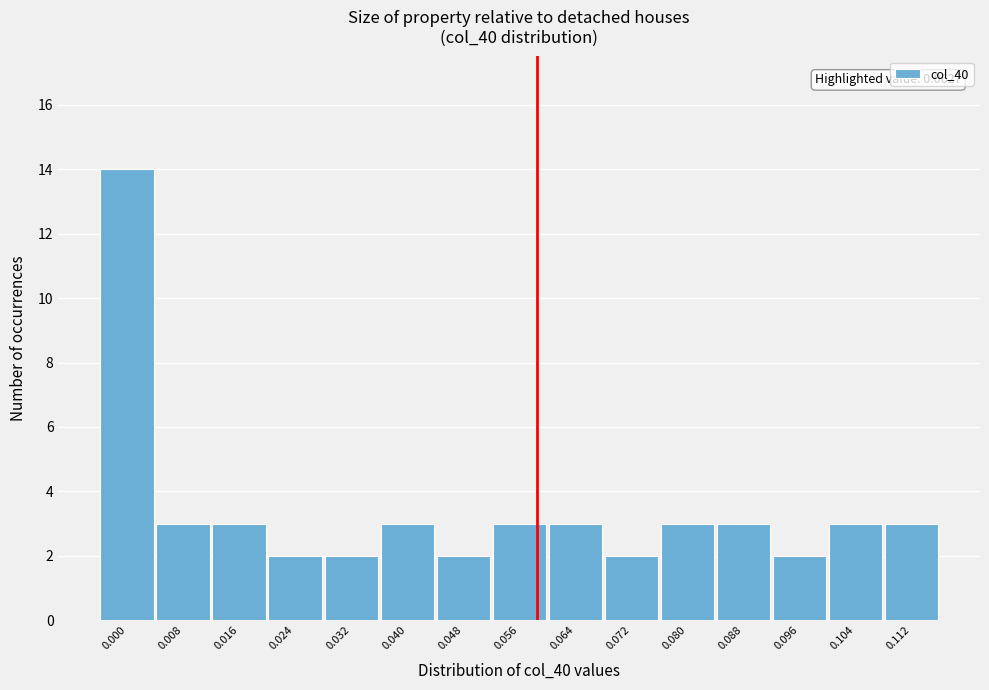

Reading right to left, what are all the values shown in this chart?

0.112=3	0.104=3	0.096=2	0.088=3	0.080=3	0.072=2	0.064=3	0.056=3	0.048=2	0.040=3	0.032=2	0.024=2	0.016=3	0.008=3	0.000=14